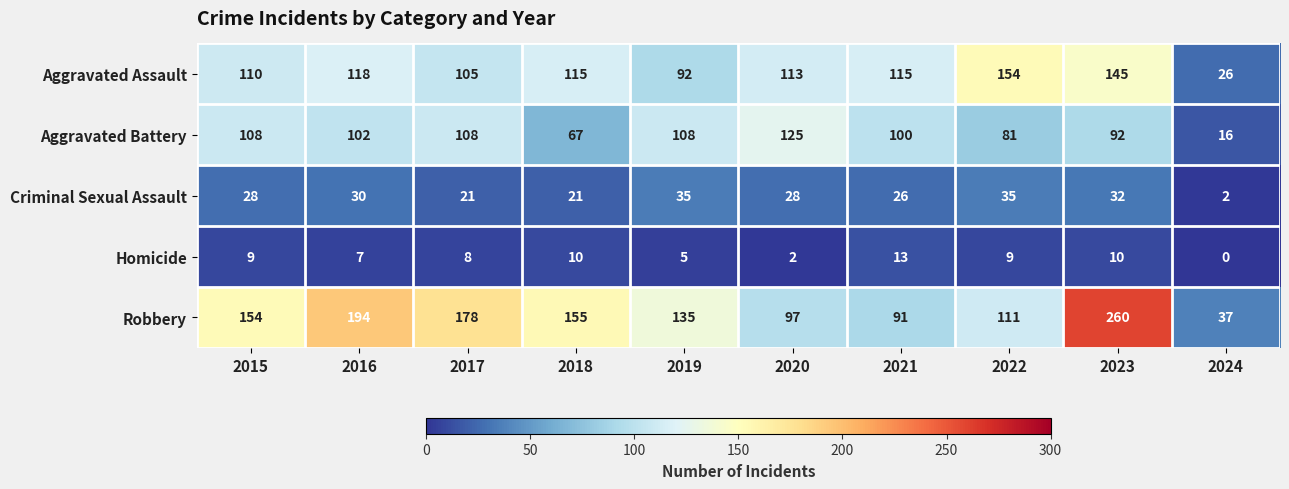

Which label corresponds to the largest value in the chart?

2023